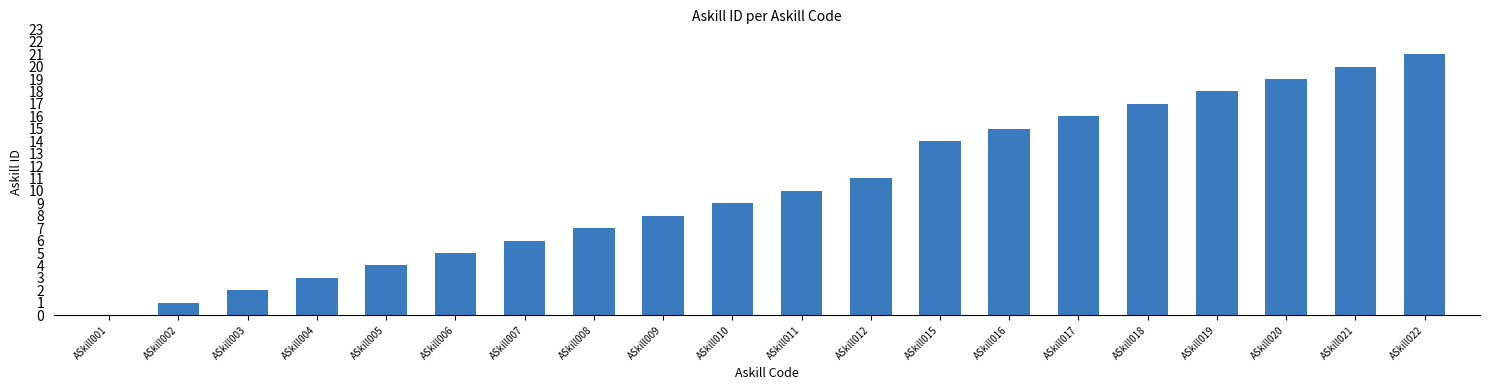

Reading left to right, transcribe all the data shown in this chart.

ASkill001=0	ASkill002=1	ASkill003=2	ASkill004=3	ASkill005=4	ASkill006=5	ASkill007=6	ASkill008=7	ASkill009=8	ASkill010=9	ASkill011=10	ASkill012=11	ASkill015=14	ASkill016=15	ASkill017=16	ASkill018=17	ASkill019=18	ASkill020=19	ASkill021=20	ASkill022=21